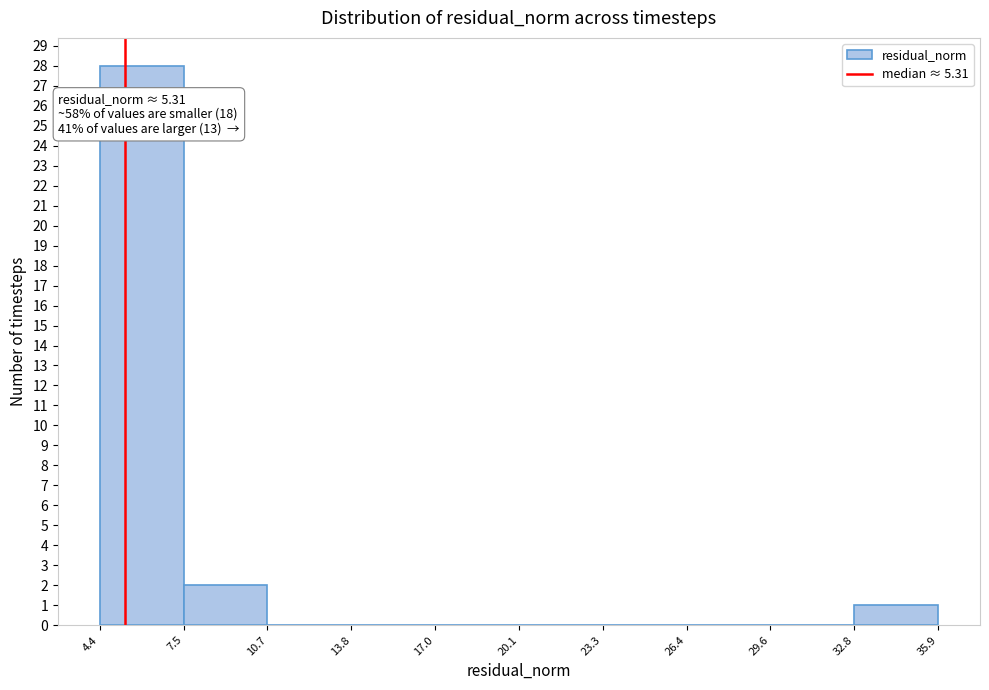

Which range on the x-axis has the tallest bar?

4.4 to 7.5